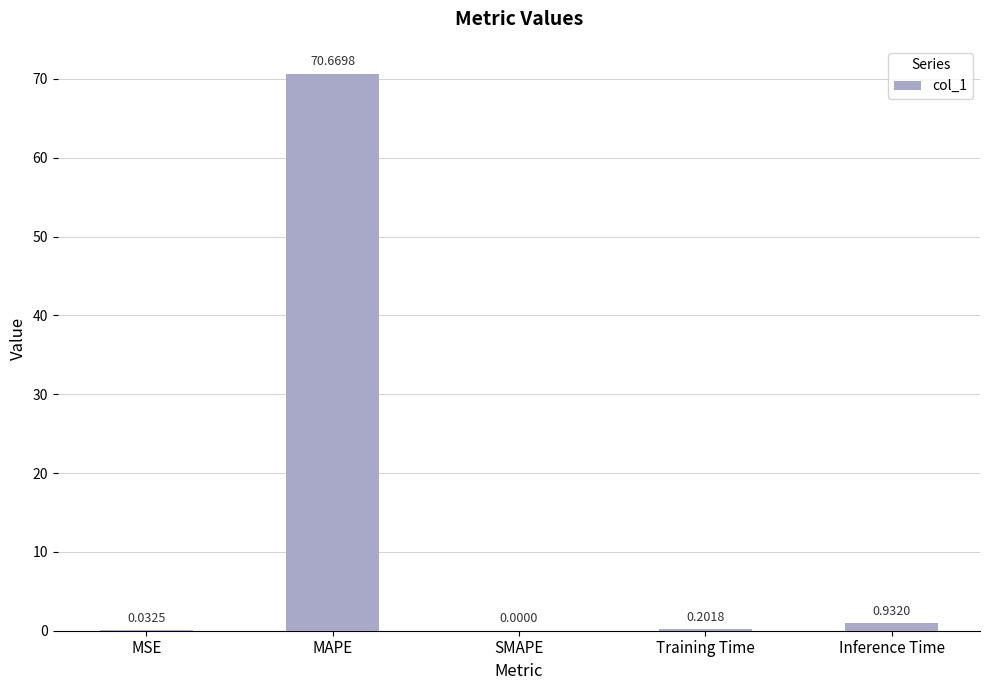

Between MAPE and MSE, which is larger?

MAPE